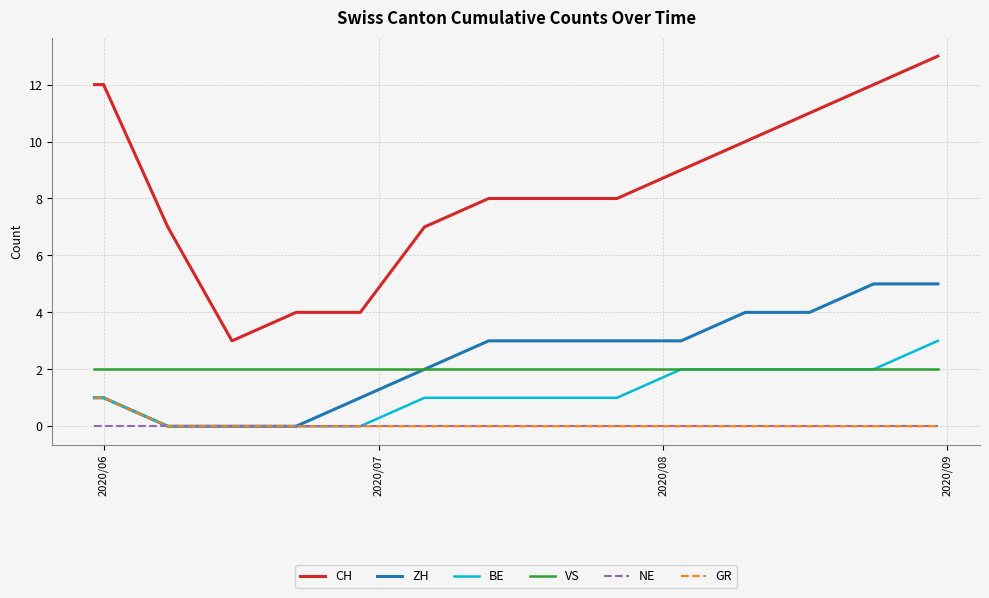

Which series has the largest total across all categories?

CH